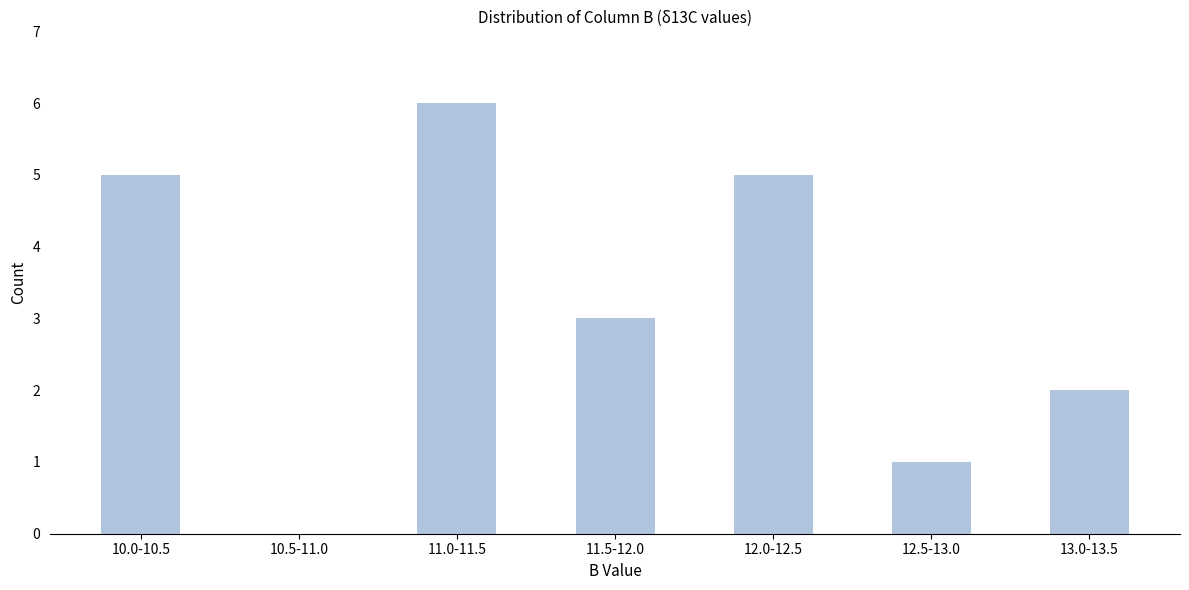

Reading left to right, what are all the values shown in this chart?

10.0-10.5=5	10.5-11.0=0	11.0-11.5=6	11.5-12.0=3	12.0-12.5=5	12.5-13.0=1	13.0-13.5=2